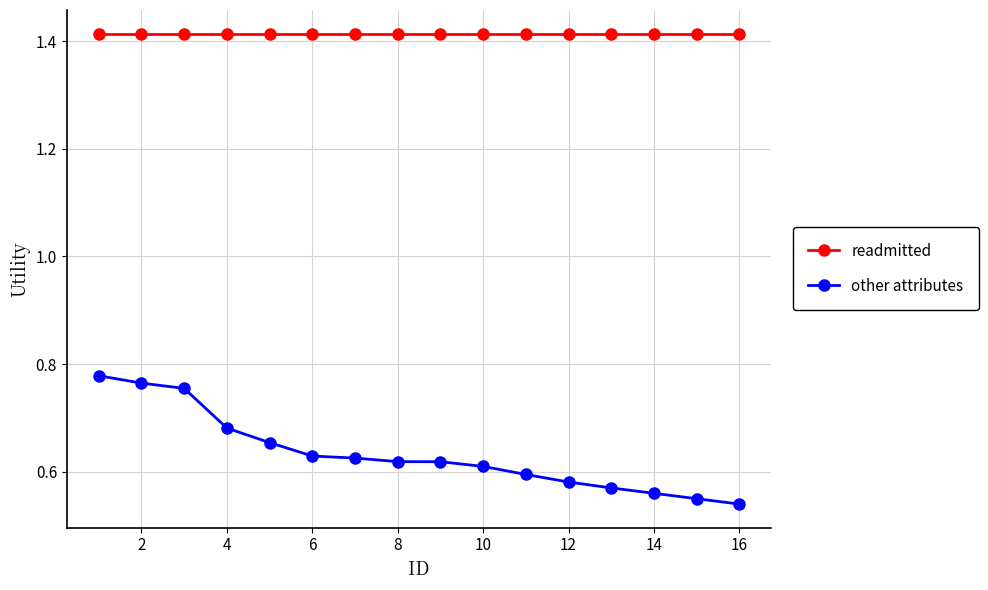

True or false: readmitted and other attributes intersect in this chart.

False